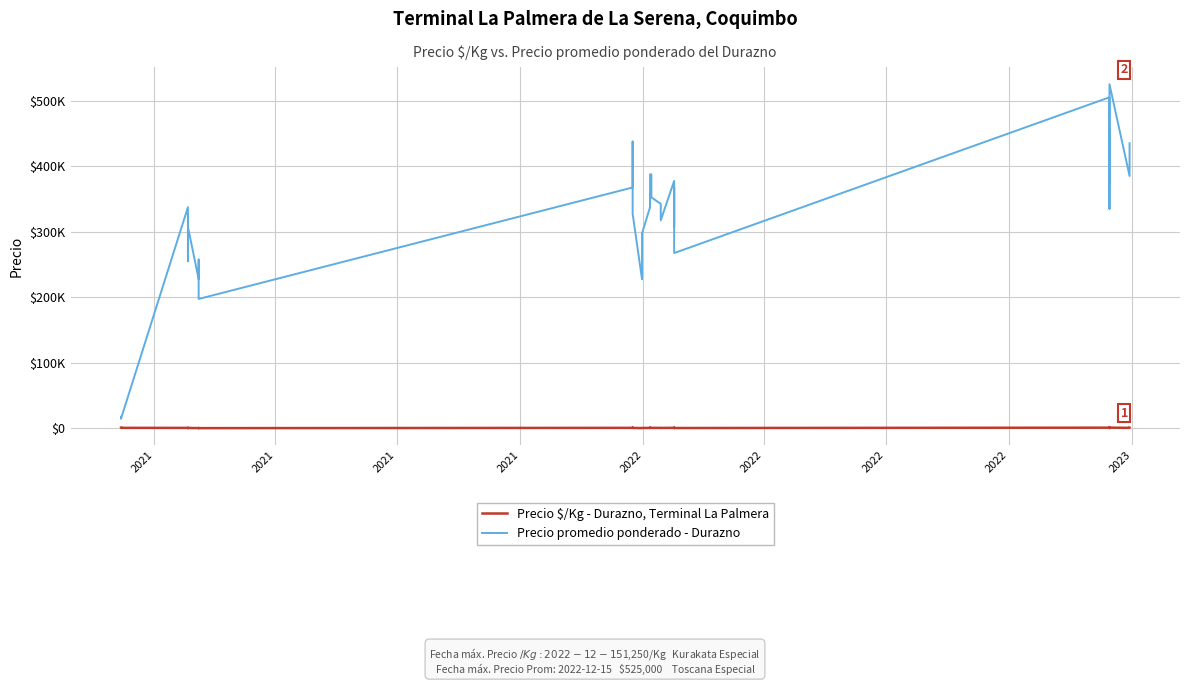

What is the difference between the highest and lowest values at 2022?

254362